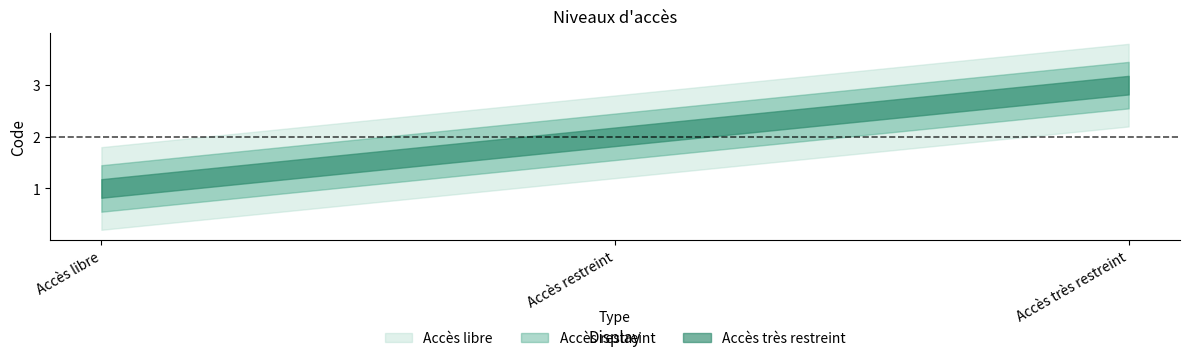

What is the average value?

2